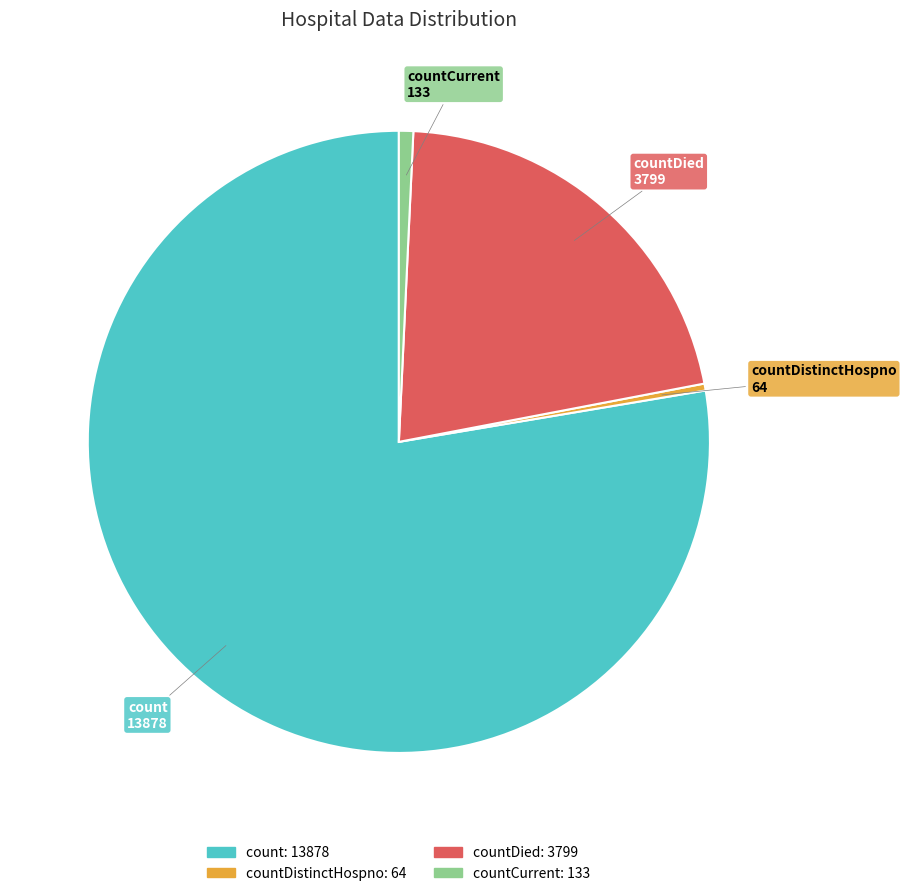

Which slice represents more than half of the pie?

count: 13878